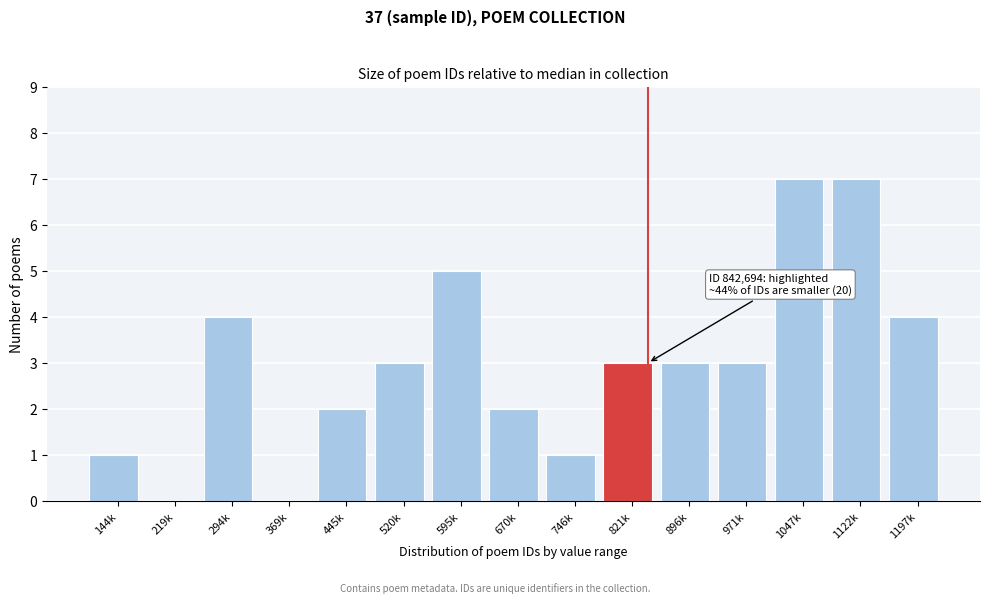

Reading left to right, transcribe all the data shown in this chart.

144k=1	219k=0	294k=4	369k=0	445k=2	520k=3	595k=5	670k=2	746k=1	821k=3	896k=3	971k=3	1047k=7	1122k=7	1197k=4